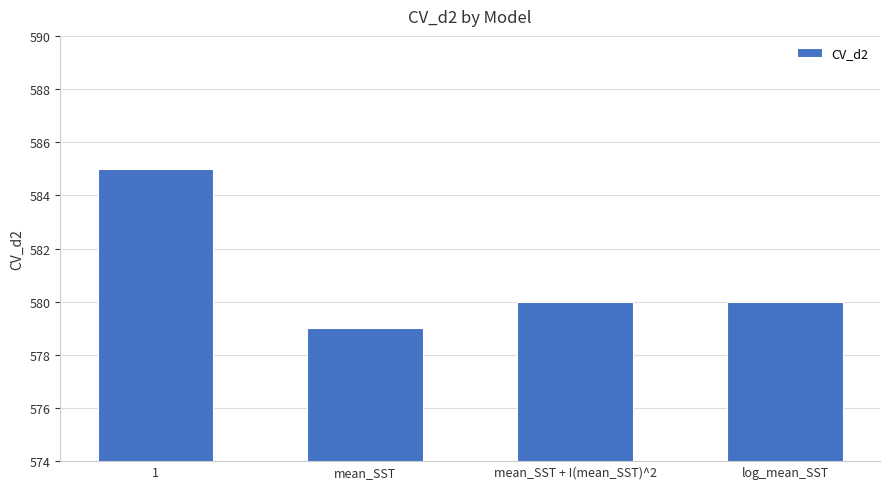

At which category does the chart reach its peak across all series?

1